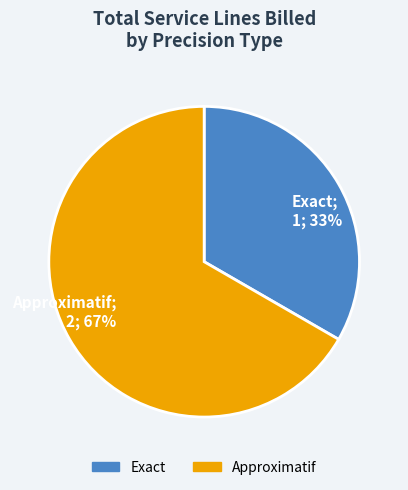

To the nearest percent, what is the average slice percentage?

50%